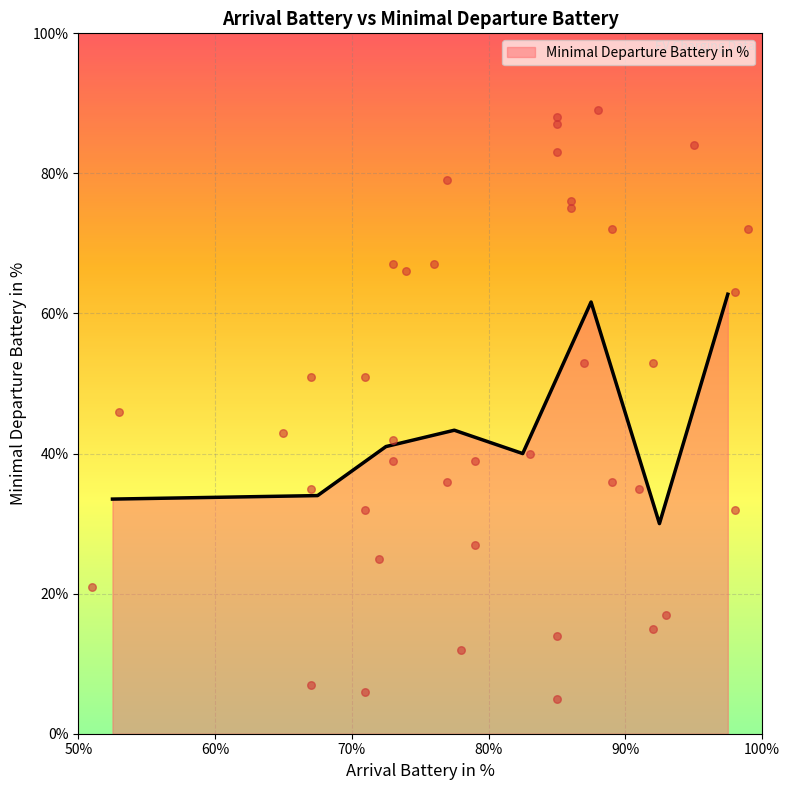

Approximately how many times larger is the value at 67 compared to 85?

0.6